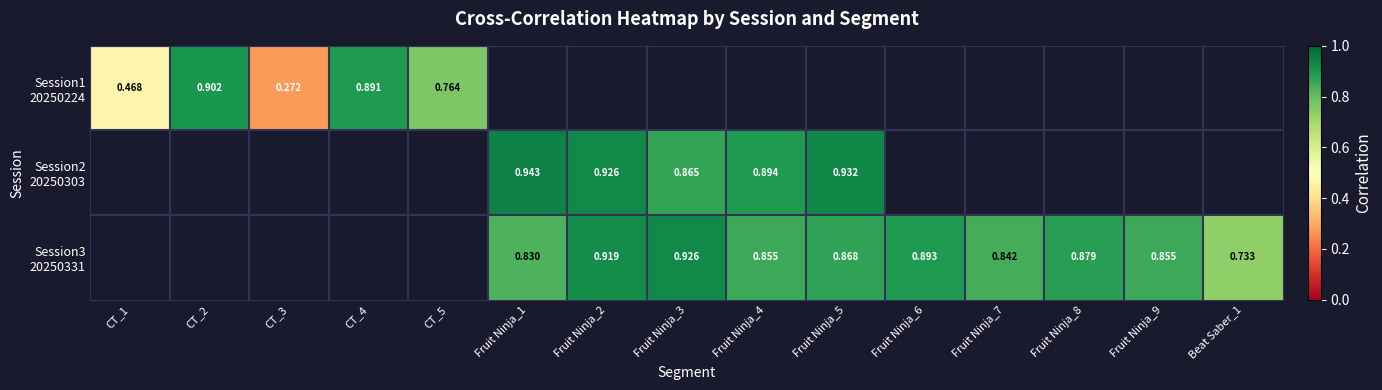

Which category has the highest value in the Session1 20250224 series?

CT_2